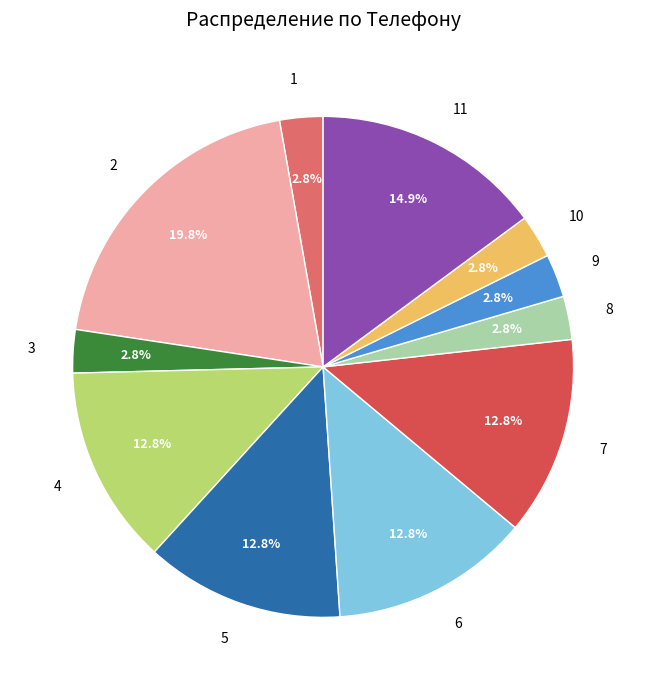

To the nearest percent, what is the difference between the 4 and 1 slice percentages?

10%